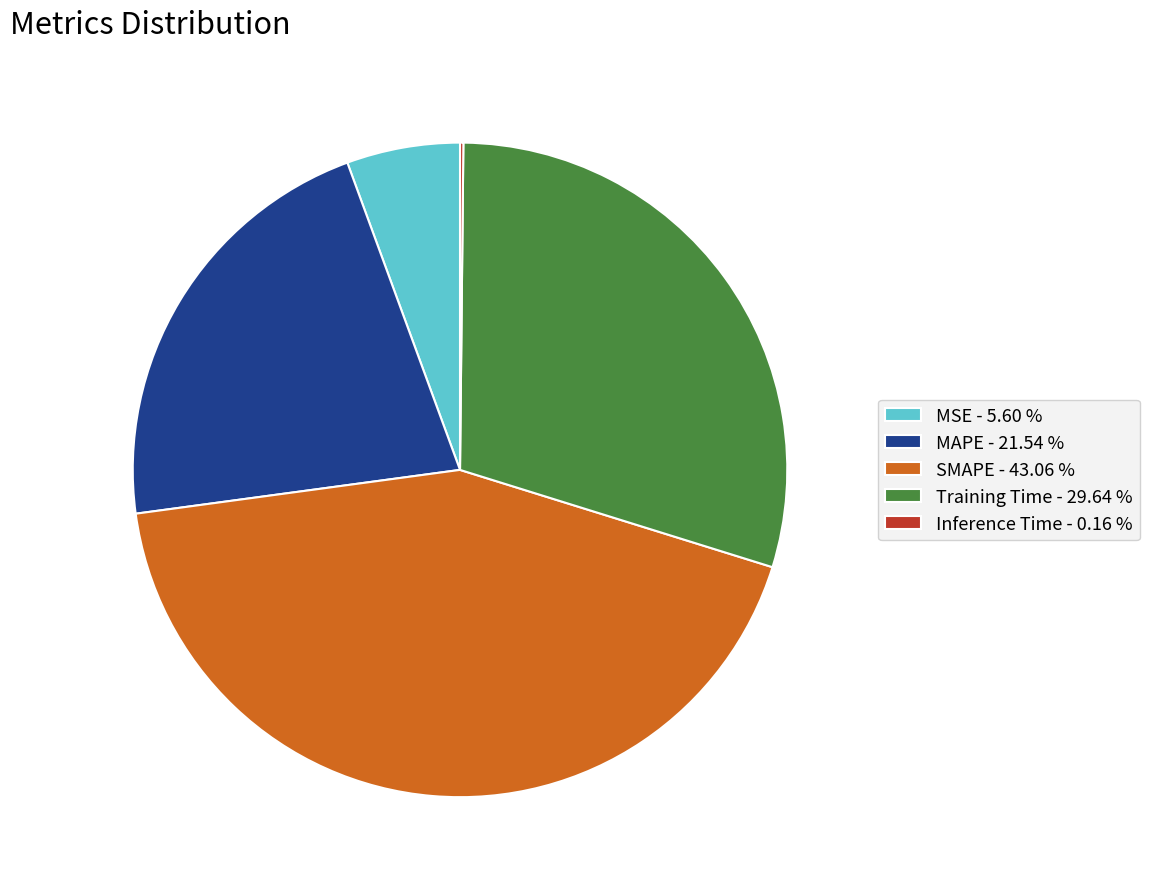

Does any single category account for the majority?

No